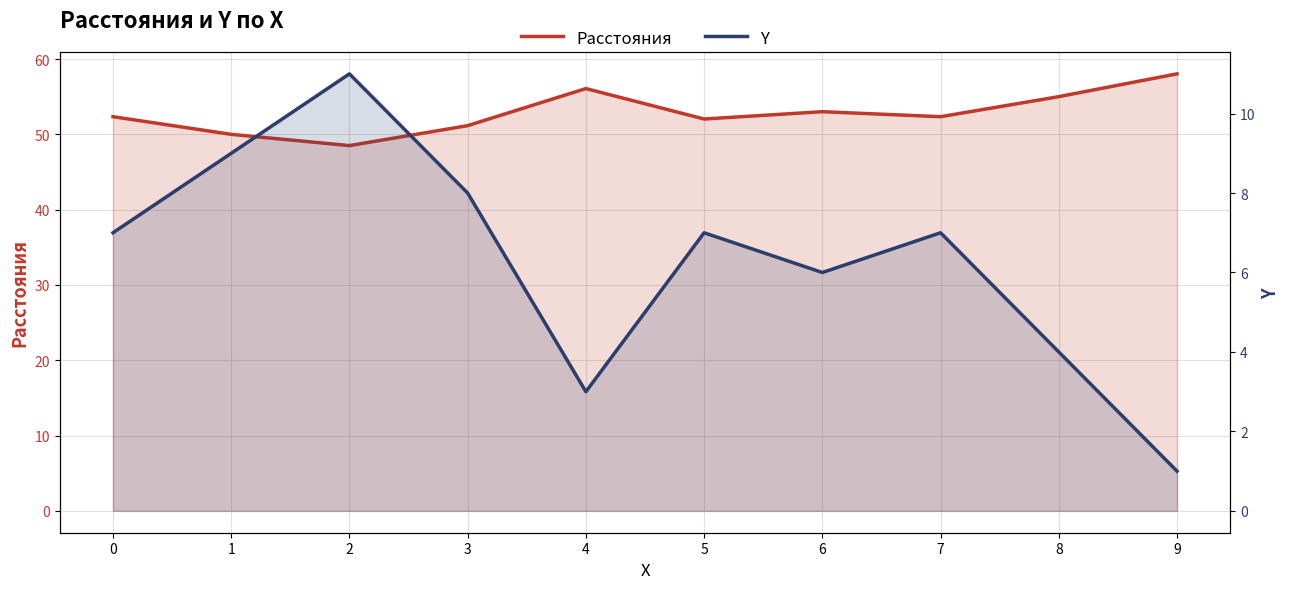

Reading right to left, list all the values displayed in this chart.

Расстояния: 9=58.0	8=55.0	7=52.3	6=53.0	5=52.0	4=56.1	3=51.2	2=48.5	1=50.0	0=52.3
Y: 9=1.0	8=4.0	7=7.0	6=6.0	5=7.0	4=3.0	3=8.0	2=11.0	1=9.0	0=7.0